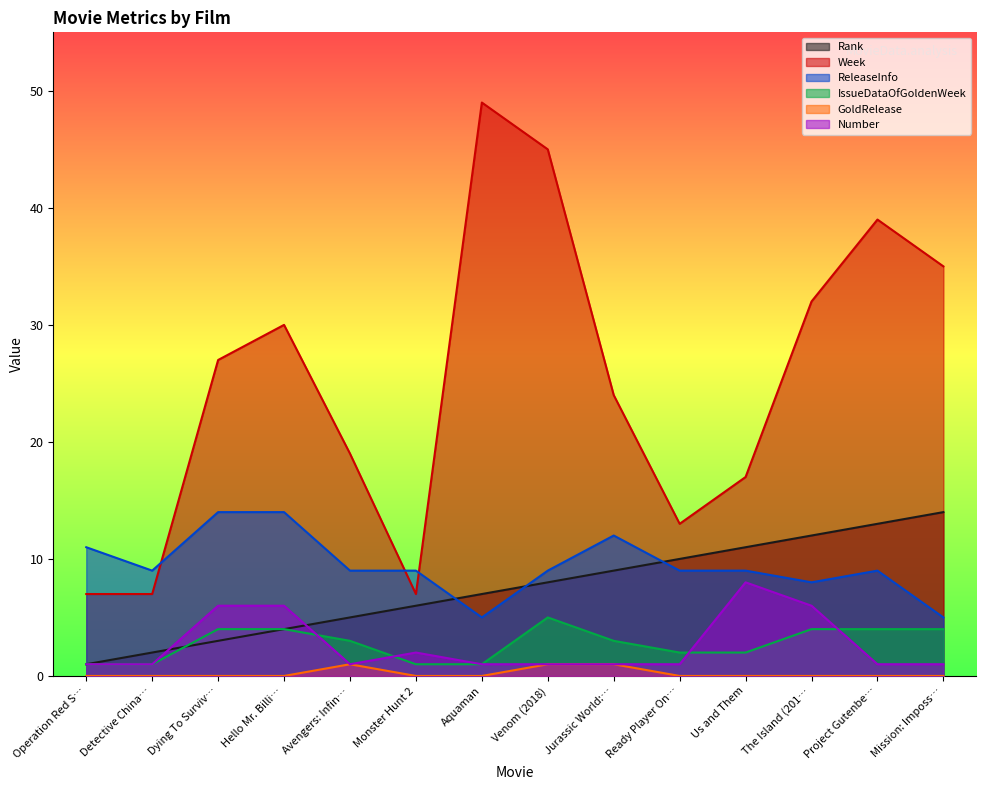

Where does the ReleaseInfo series first go above 9?

Operation Red S…